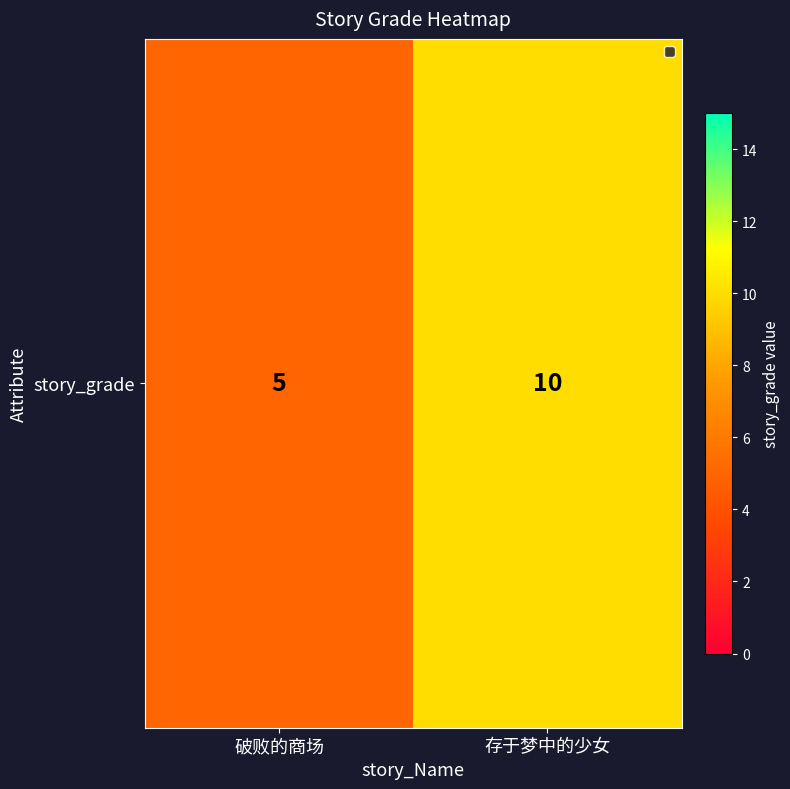

What is the average value?

8